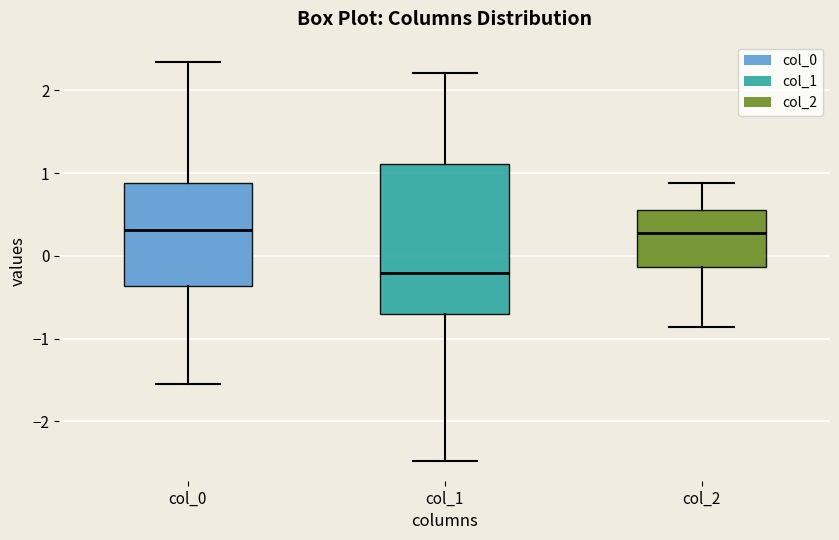

Comparing the boxes themselves (not the whiskers), which one is the tallest?

col_1